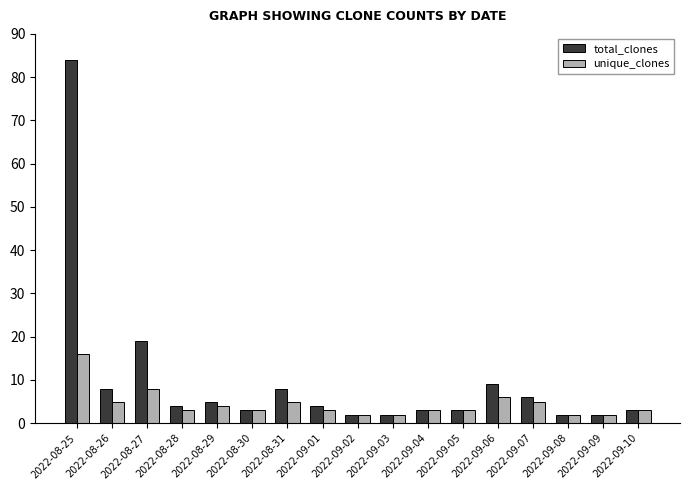

How many groups of bars are there?

17